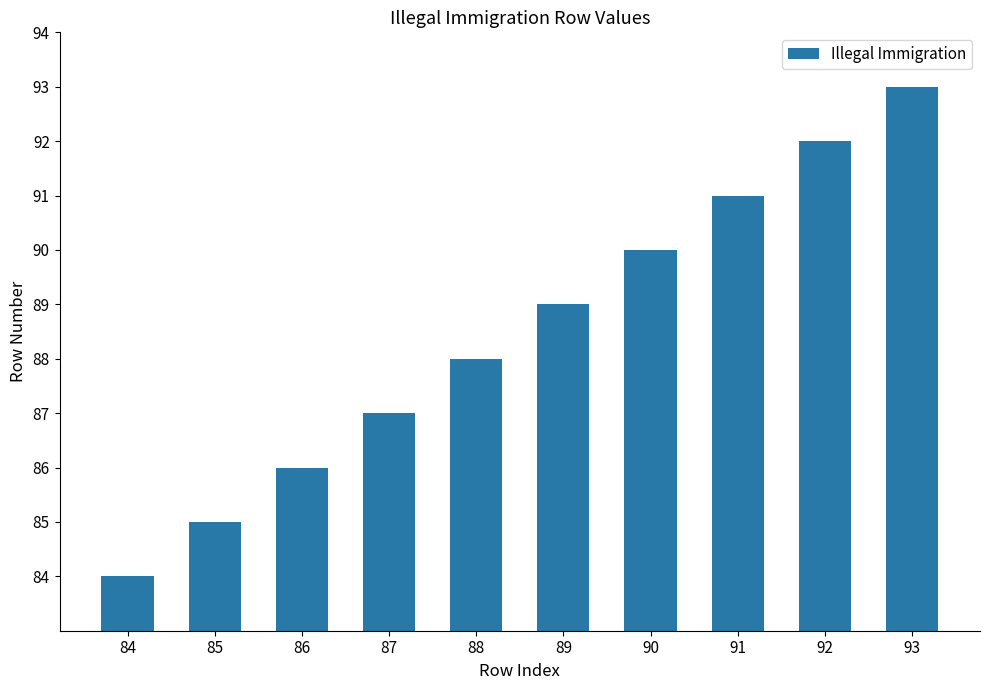

Rank the categories by value from highest to lowest.

93, 92, 91, 90, 89, 88, 87, 86, 85, 84